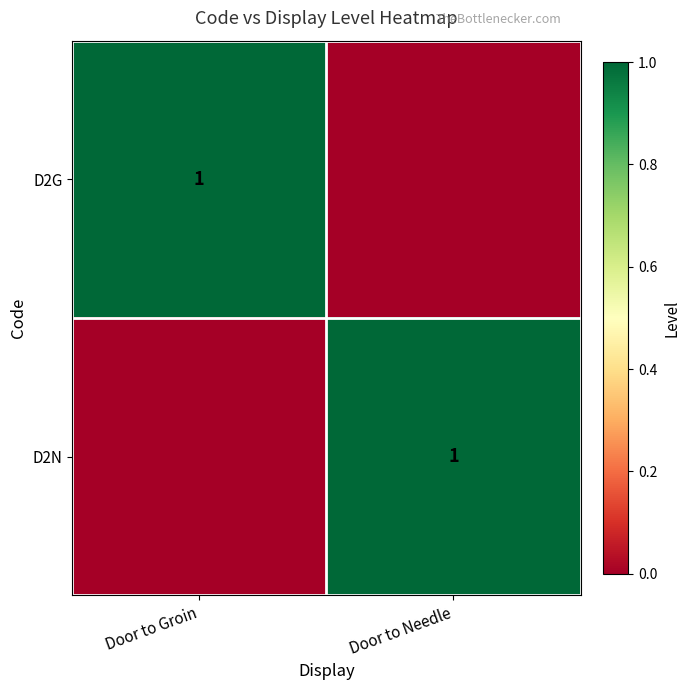

Is it true that D2N equals 1 at Door to Needle?

True